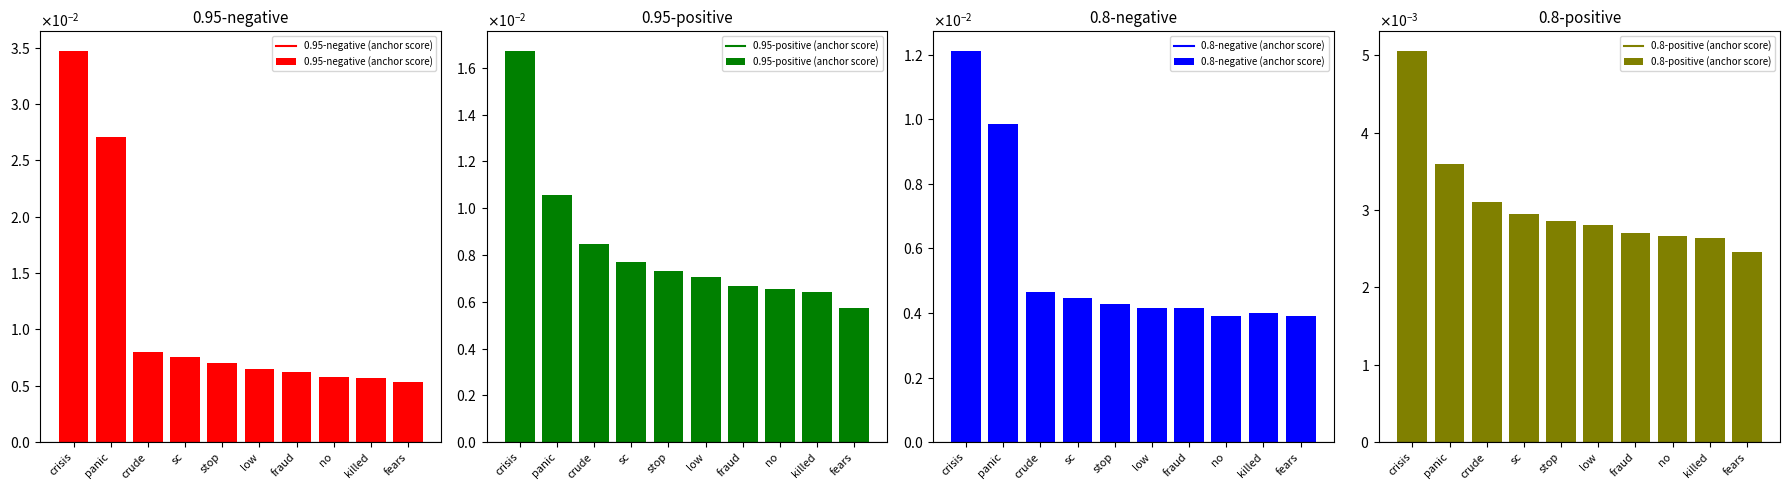

Which series has the largest total across all categories?

0.95-negative (anchor score)